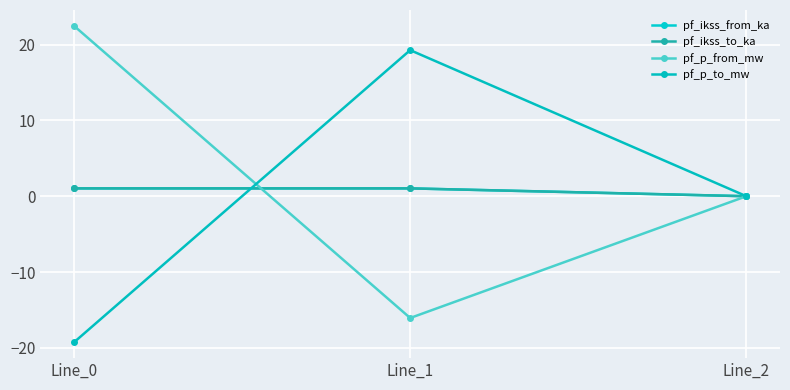

The value of pf_p_to_mw at Line_2 is 0.0. True or false?

True